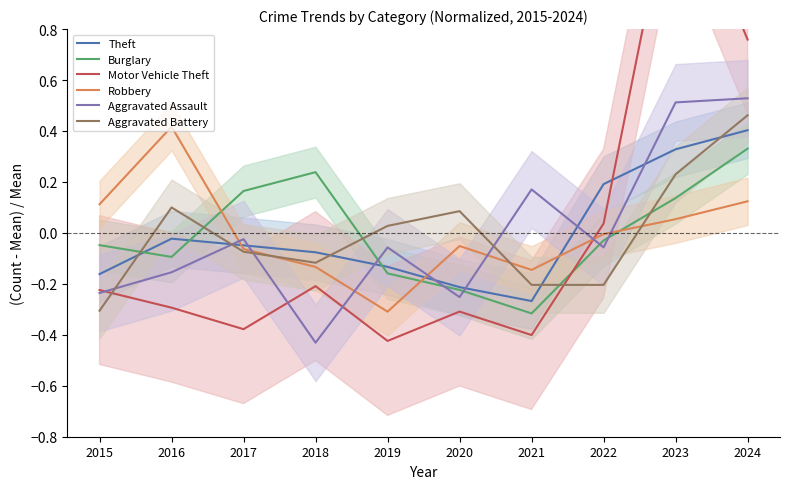

Reading right to left, list all the values displayed in this chart.

Theft: 0.4	0.3	0.2	-0.3	-0.2	-0.1	-0.1	-0.0	-0.0	-0.2
Burglary: 0.3	0.1	-0.0	-0.3	-0.2	-0.2	0.2	0.2	-0.1	-0.0
Motor Vehicle Theft: 0.8	1.4	0.0	-0.4	-0.3	-0.4	-0.2	-0.4	-0.3	-0.2
Robbery: 0.1	0.1	-0.0	-0.1	-0.1	-0.3	-0.1	-0.1	0.4	0.1
Aggravated Assault: 0.5	0.5	-0.1	0.2	-0.3	-0.1	-0.4	-0.0	-0.2	-0.2
Aggravated Battery: 0.5	0.2	-0.2	-0.2	0.1	0.0	-0.1	-0.1	0.1	-0.3